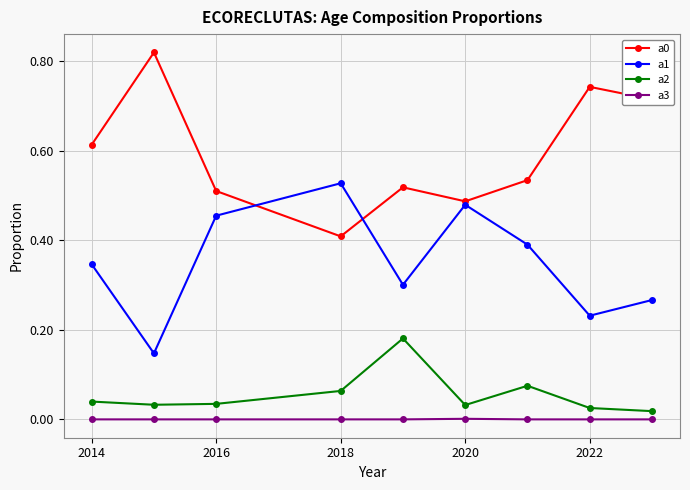

True or false: a0 and a3 intersect in this chart.

False